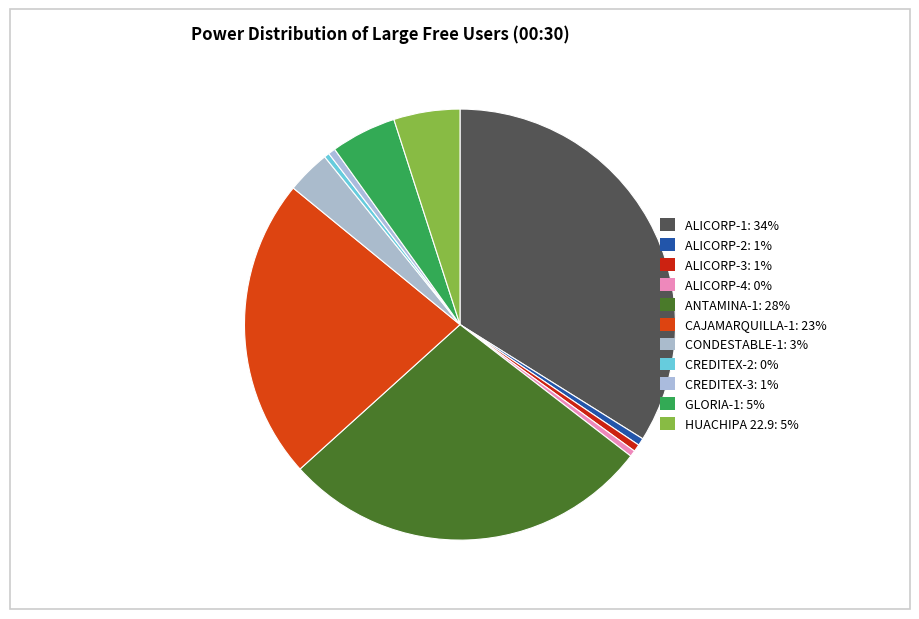

What portion of the pie excludes CONDESTABLE-1?

96.7%